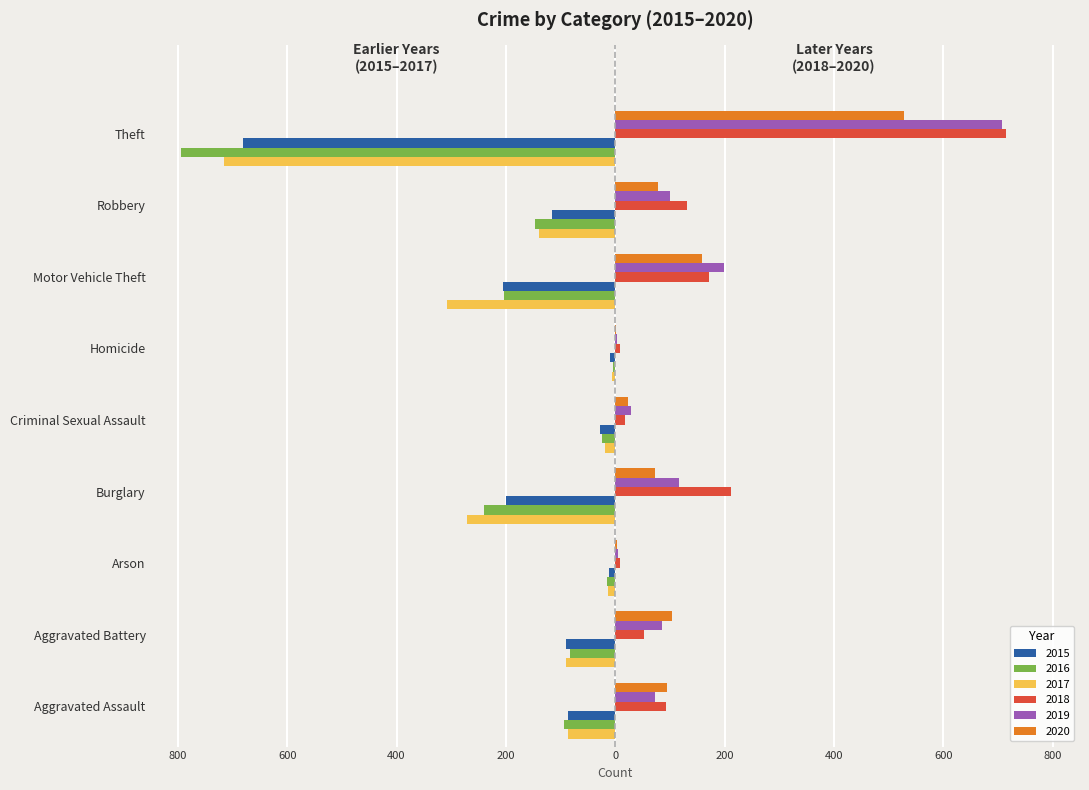

Reading right to left, list all the values displayed in this chart.

2015: -681	-115	-205	-9	-27	-200	-11	-90	-86
2016: -794	-147	-203	-5	-25	-240	-15	-83	-93
2017: -716	-140	-307	-6	-18	-271	-14	-90	-87
2018: 715	131	172	8	18	212	8	52	92
2019: 707	100	198	3	29	116	5	85	73
2020: 529	79	159	2	23	73	4	103	94